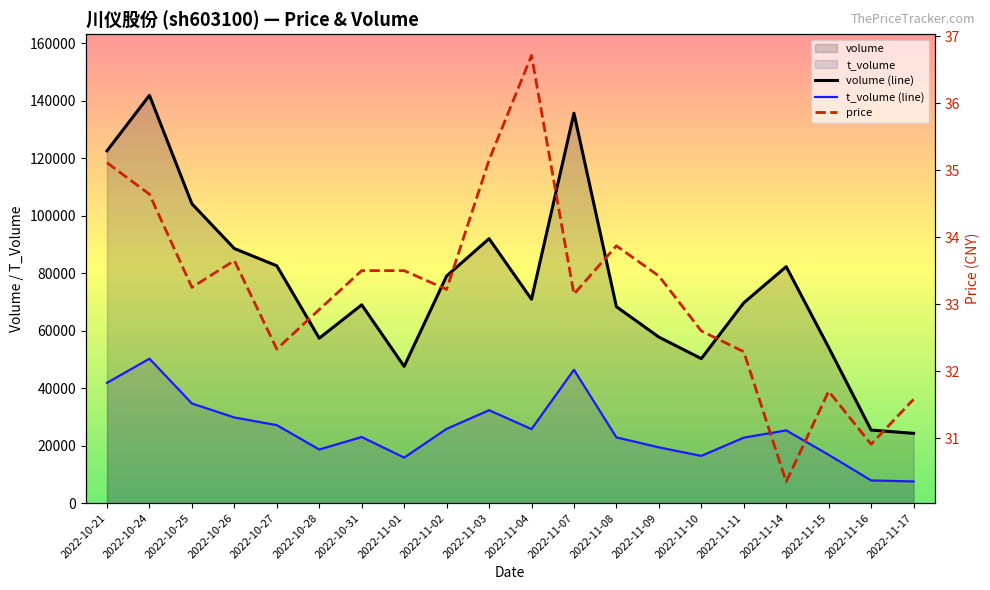

What is the spread (max minus min) of values at 2022-11-17?

24222.4